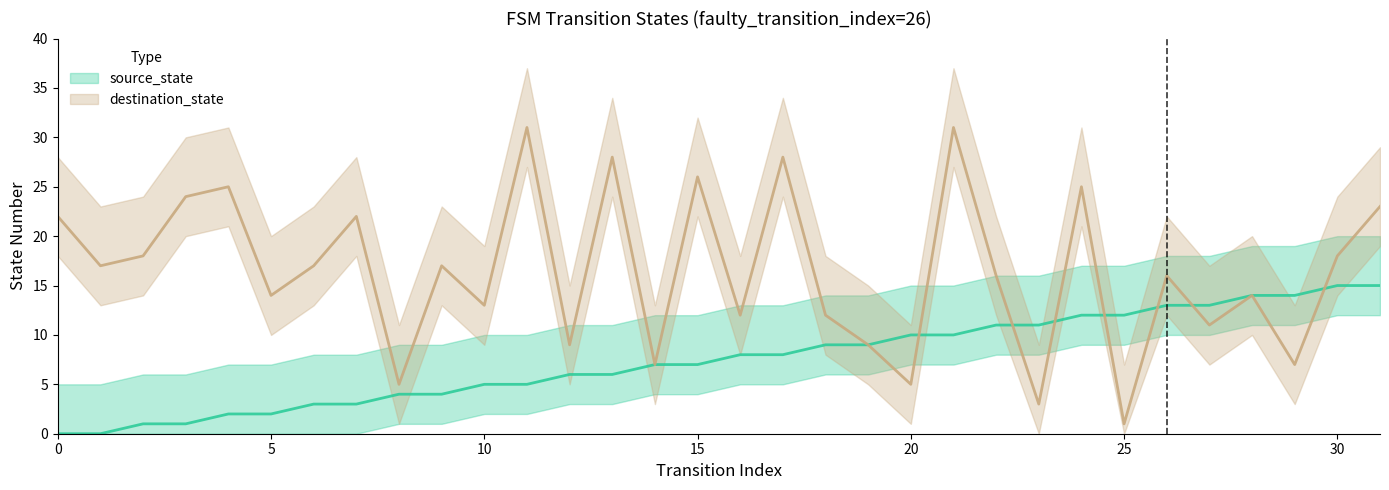

What is the value of the source_state point at the 18th from the left?

8